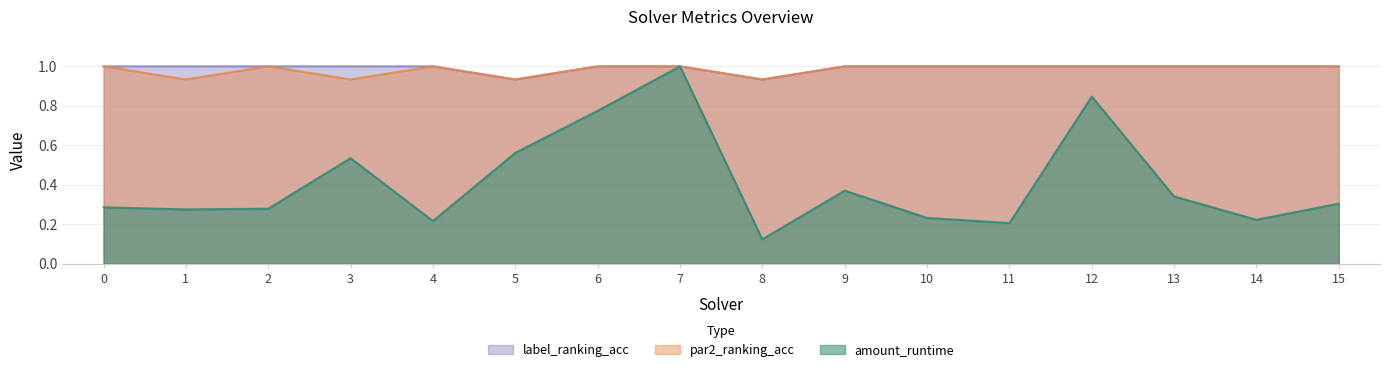

Reading left to right, extract all data points from this chart.

amount_runtime: 0.3	0.3	0.3	0.5	0.2	0.6	0.8	1.0	0.1	0.4	0.2	0.2	0.8	0.3	0.2	0.3
par2_ranking_acc: 1.0	0.9	1.0	0.9	1.0	0.9	1.0	1.0	0.9	1.0	1.0	1.0	1.0	1.0	1.0	1.0
label_ranking_acc: 1.0	1.0	1.0	1.0	1.0	0.9	1.0	1.0	0.9	1.0	1.0	1.0	1.0	1.0	1.0	1.0